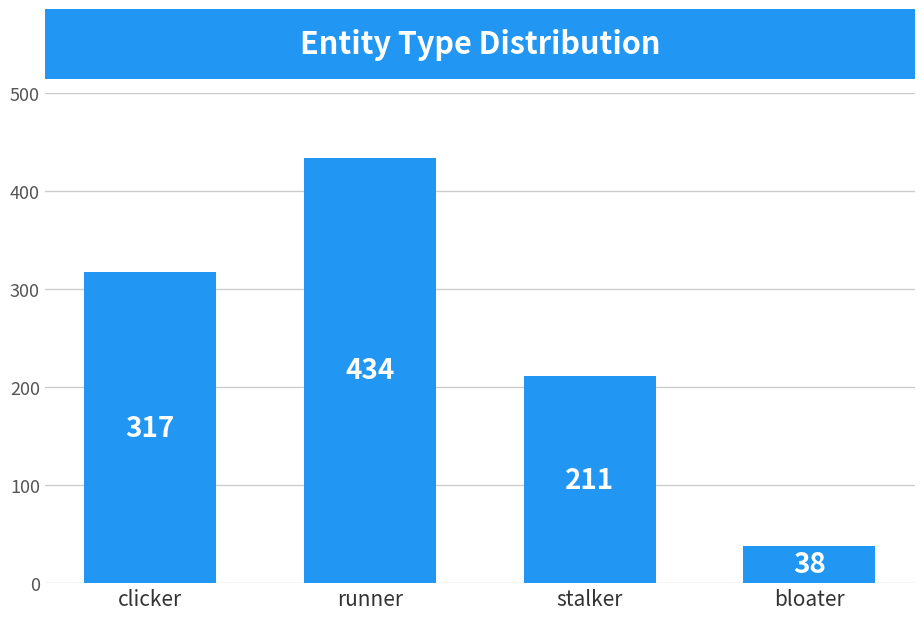

Rank the categories by value from lowest to highest.

bloater, stalker, clicker, runner